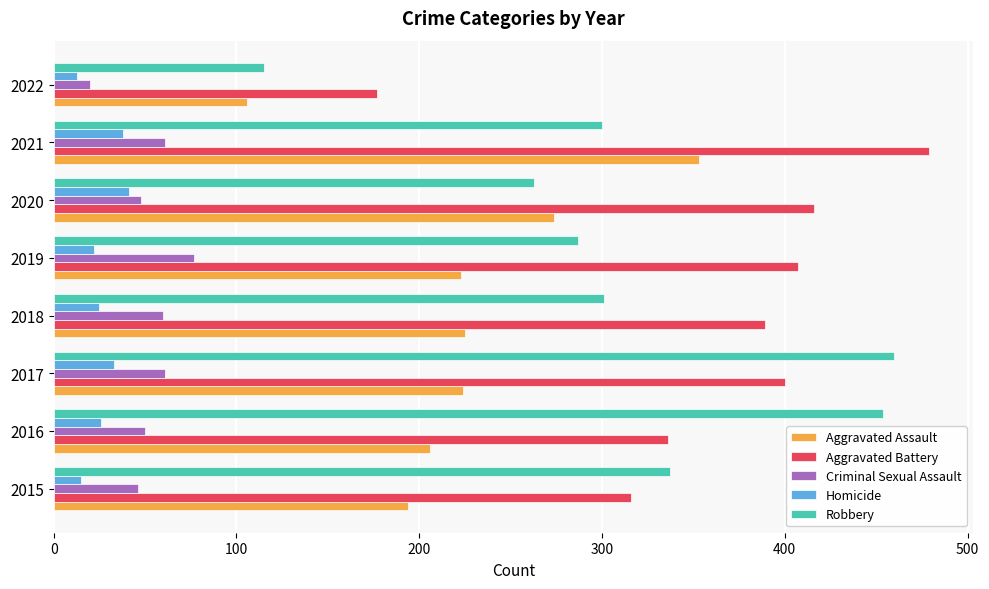

Where is Aggravated Battery nearest to the value 328?

2016